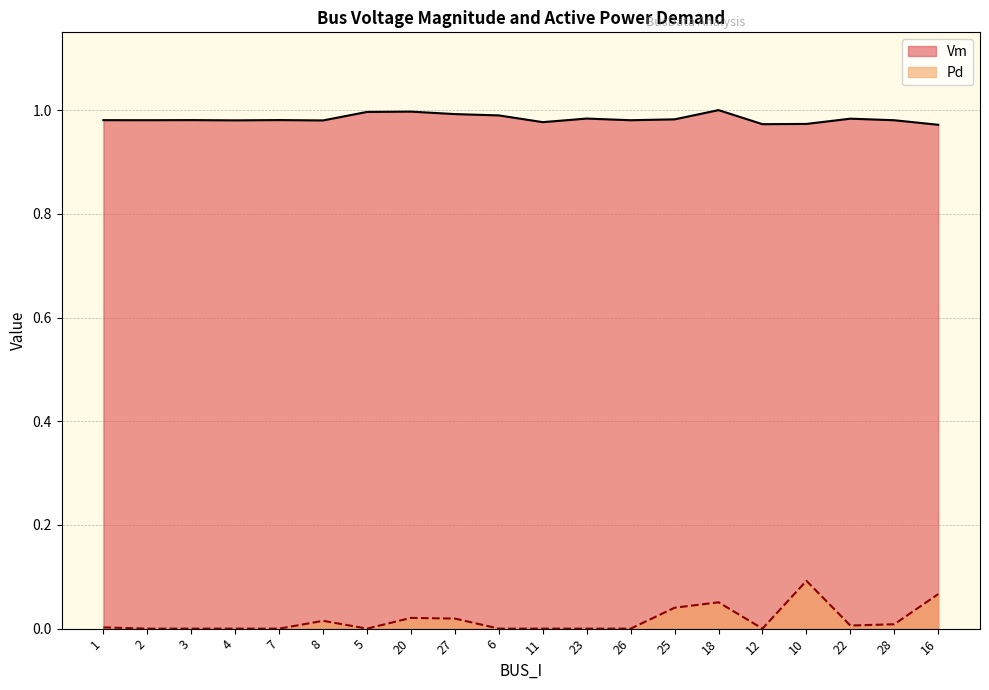

What is the sum of the Vm values at 1 and 27?

2.0